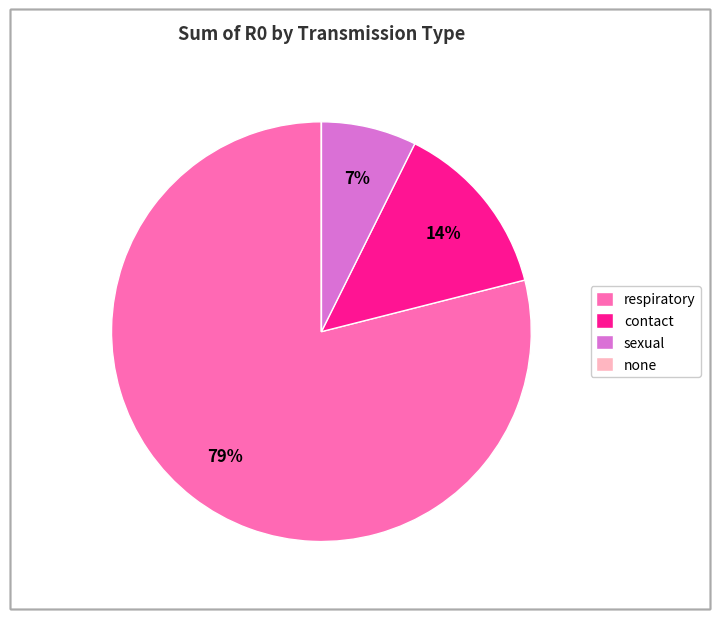

The respiratory slice represents 67% of the pie. True or false?

False